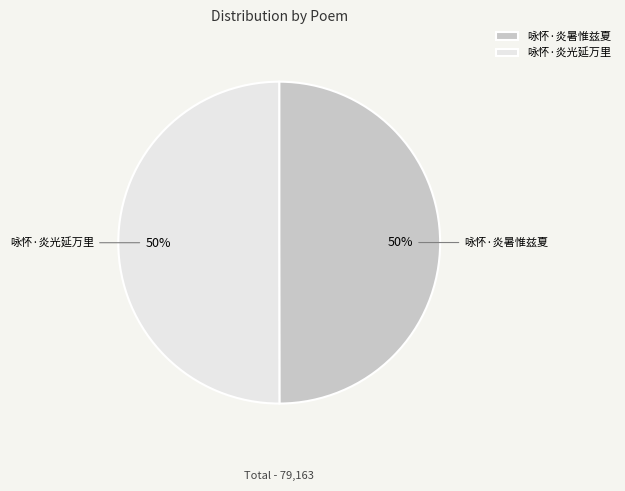

Approximately how many times larger is the value at 咏怀·炎光延万里 compared to 咏怀·炎暑惟兹夏?

1.0